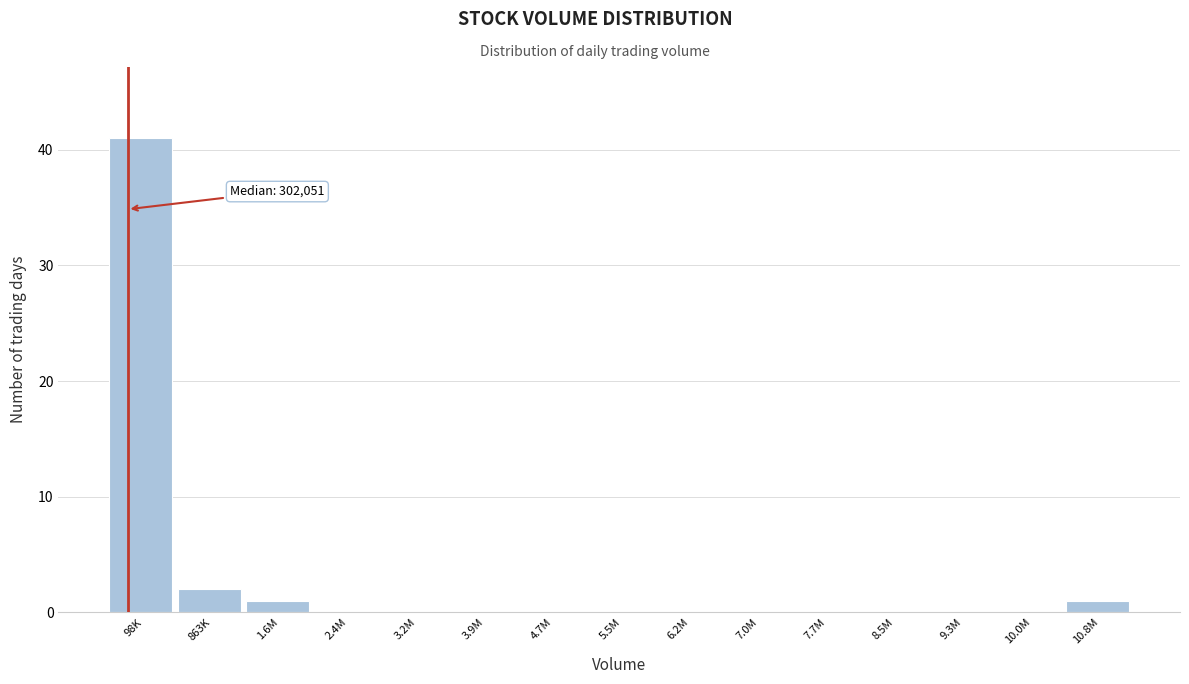

Reading right to left, what are all the values shown in this chart?

10.8M=1	10.0M=0	9.3M=0	8.5M=0	7.7M=0	7.0M=0	6.2M=0	5.5M=0	4.7M=0	3.9M=0	3.2M=0	2.4M=0	1.6M=1	863K=2	98K=41